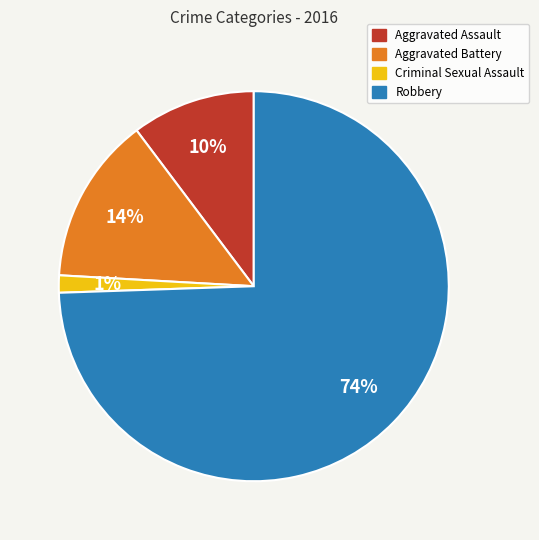

Is it true that Aggravated Battery is 21% of the pie?

False